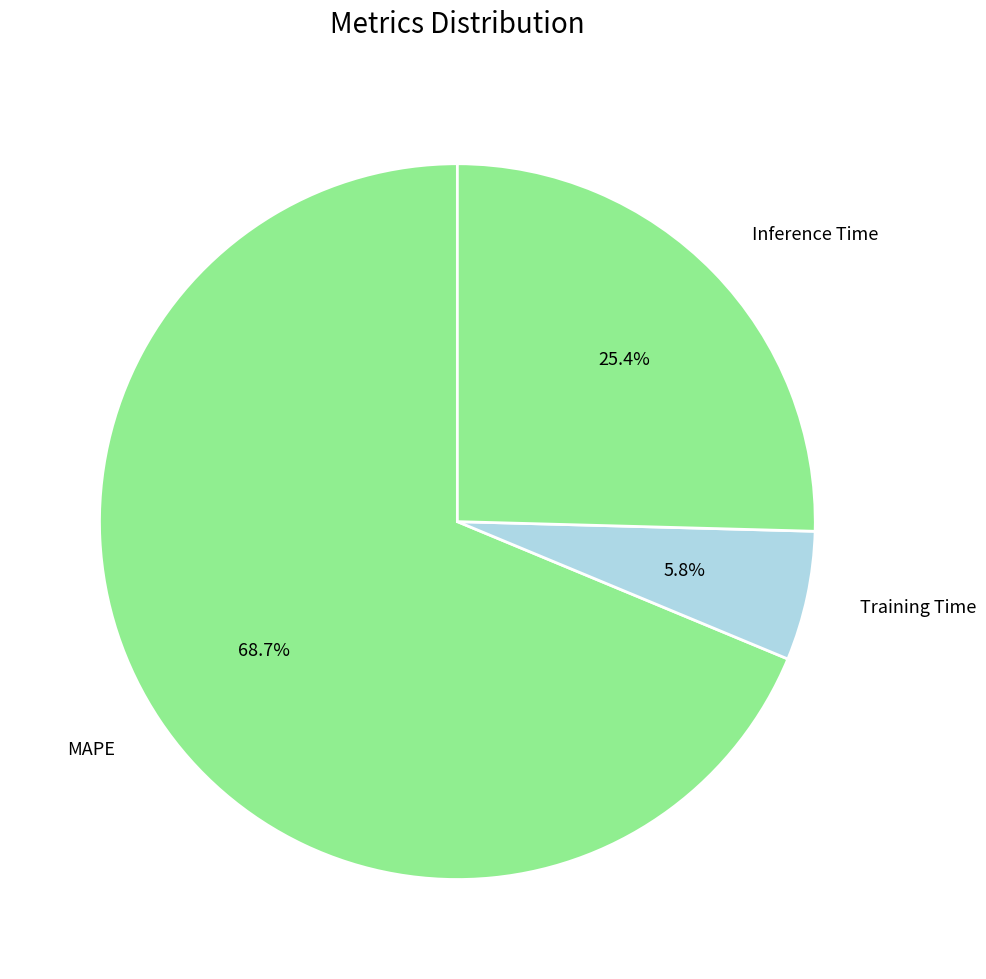

Do Training Time and MAPE together represent more than half of the pie?

Yes